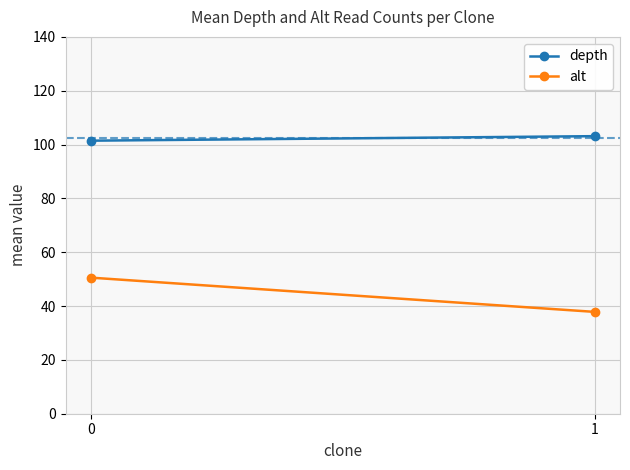

Which series has the largest range (max minus min)?

alt